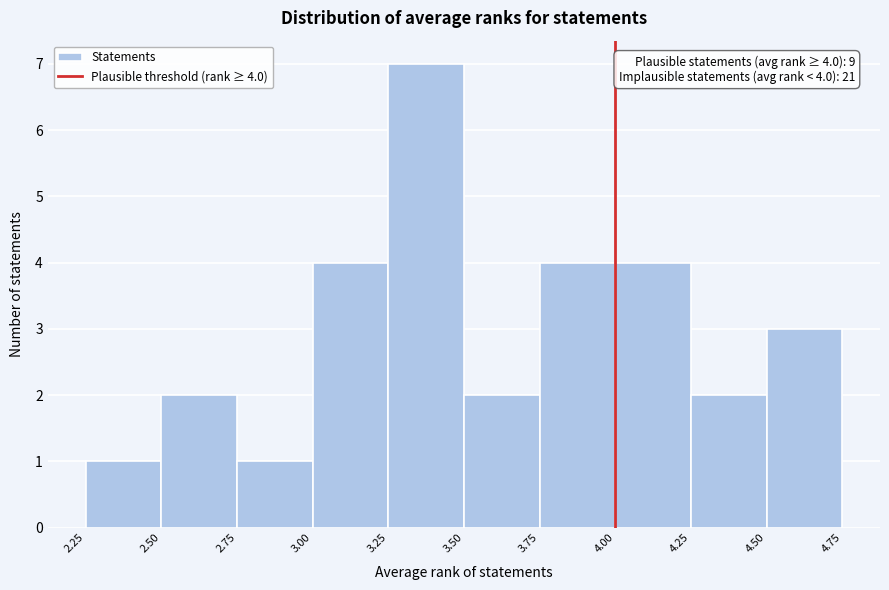

Over which range of the x-axis is the bar tallest?

3.25 to 3.50